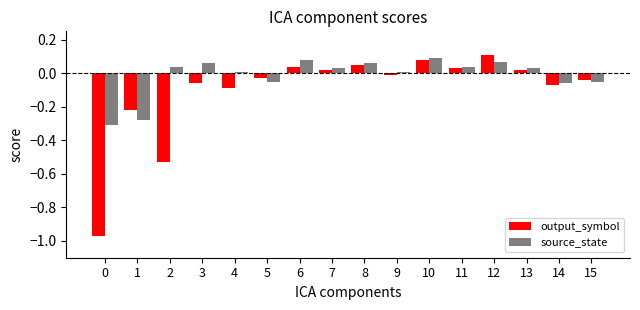

The value of source_state at 11 is 0.0. True or false?

True